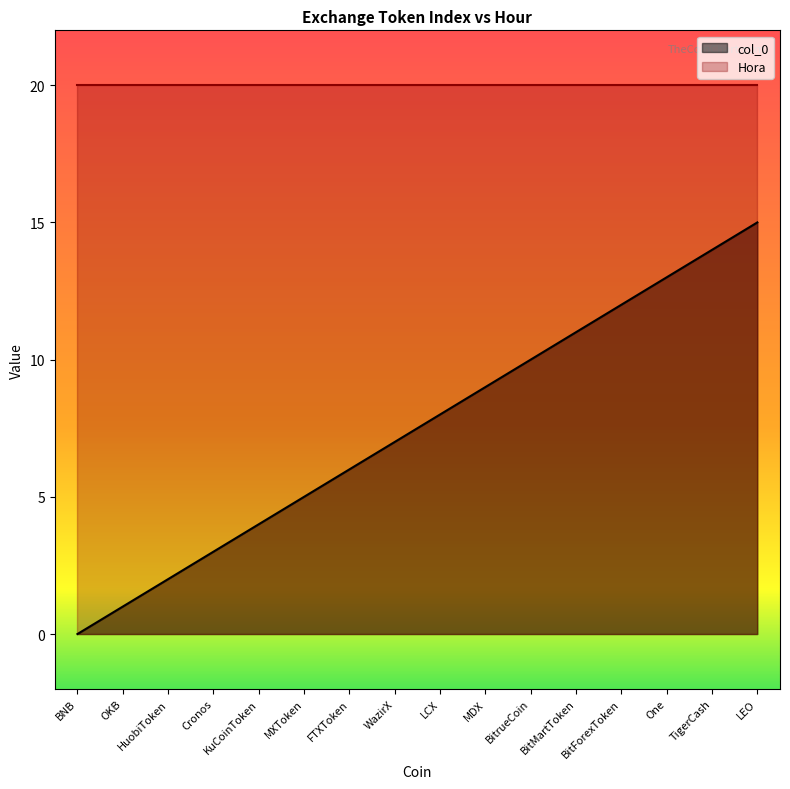

Between TigerCash and FTXToken, which is larger?

TigerCash